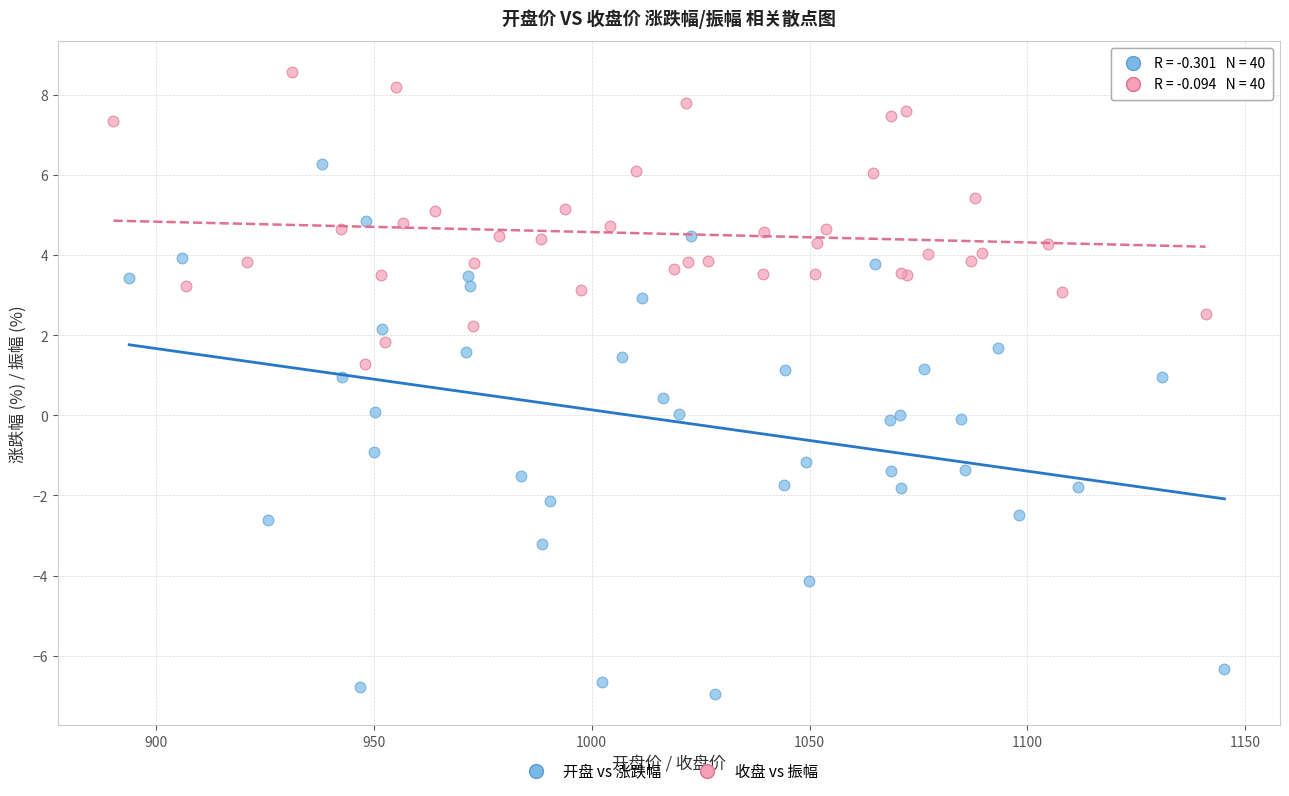

Which series reaches the minimum Y coordinate?

开盘 vs 涨跌幅